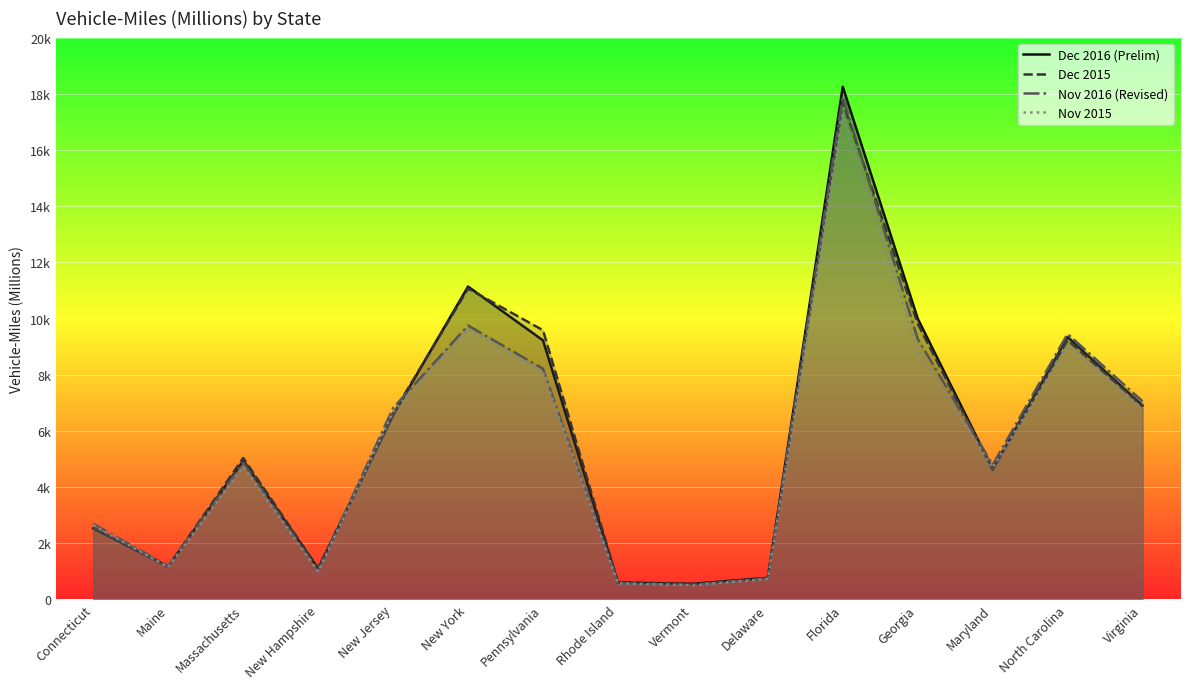

Which series has the largest range (max minus min)?

Dec 2016 (Prelim)